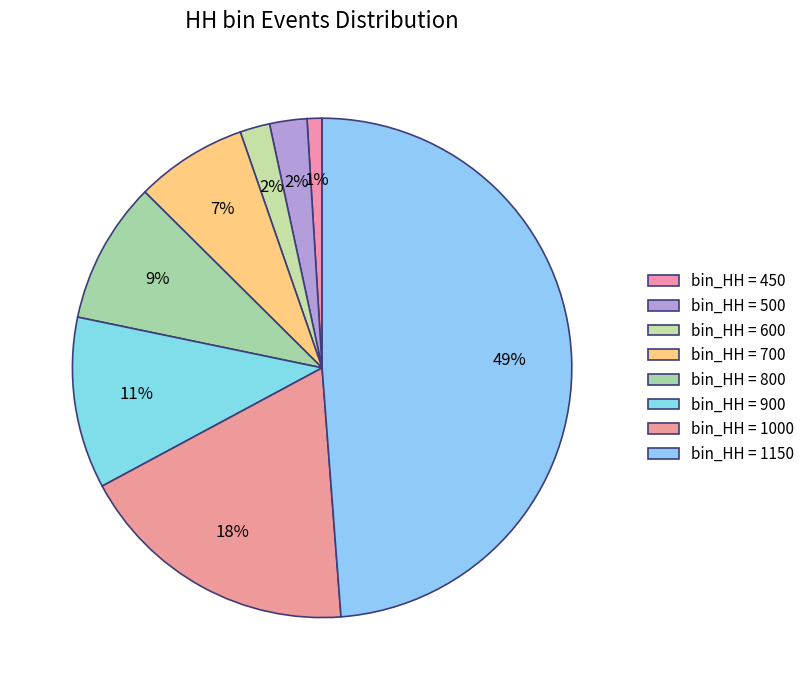

Does any single category account for the majority?

No